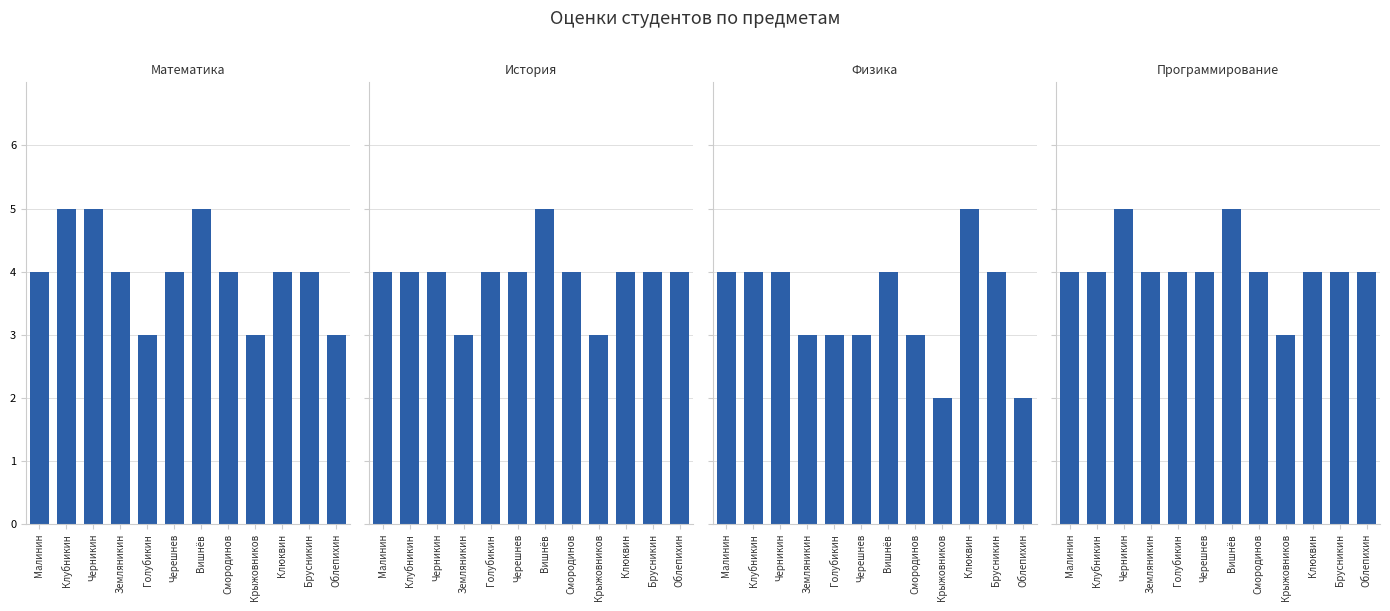

The Программирование series shows 4 at Клубникин. True or false?

True